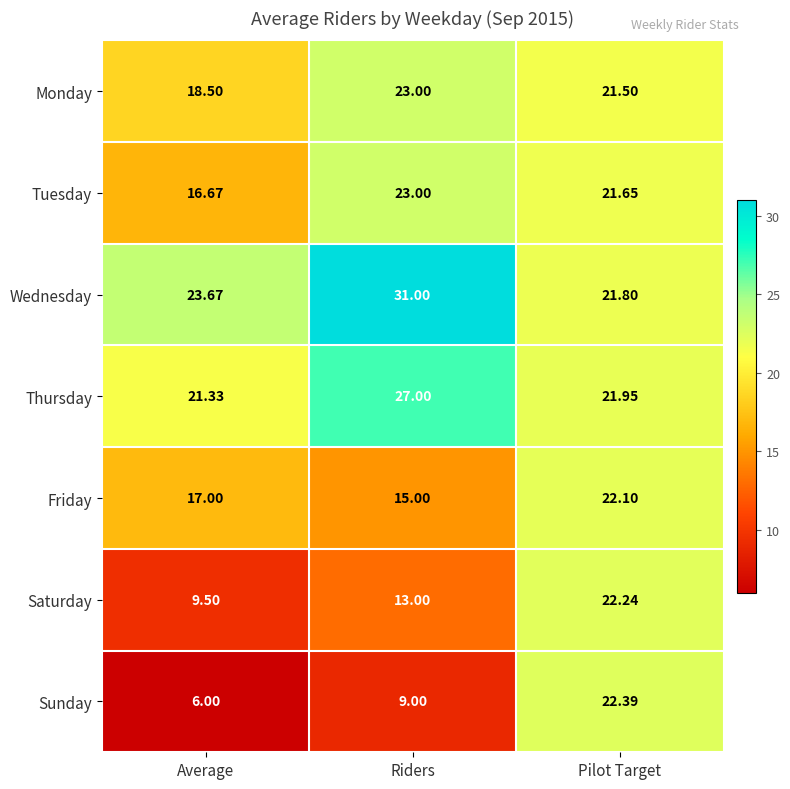

At which category does the chart reach its minimum across all series?

Average